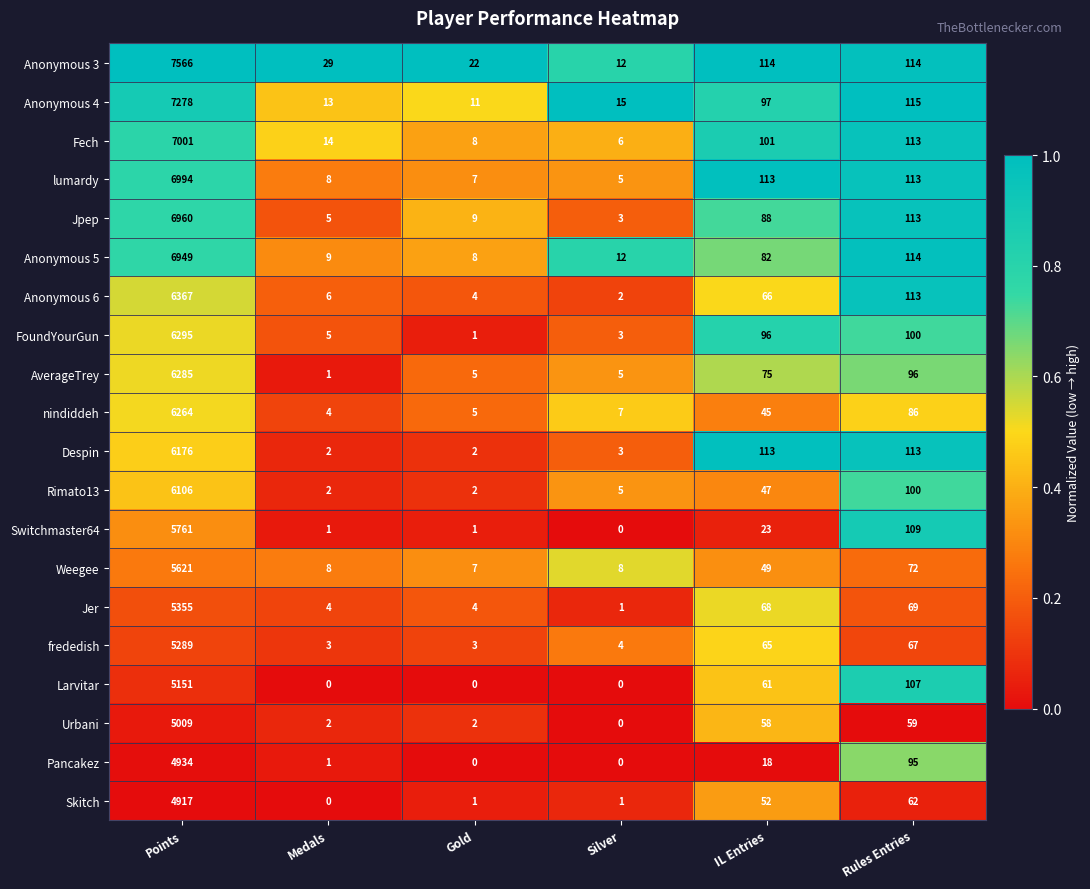

Rank the categories by Anonymous 6 value from lowest to highest.

Silver, Gold, Medals, IL Entries, Rules Entries, Points